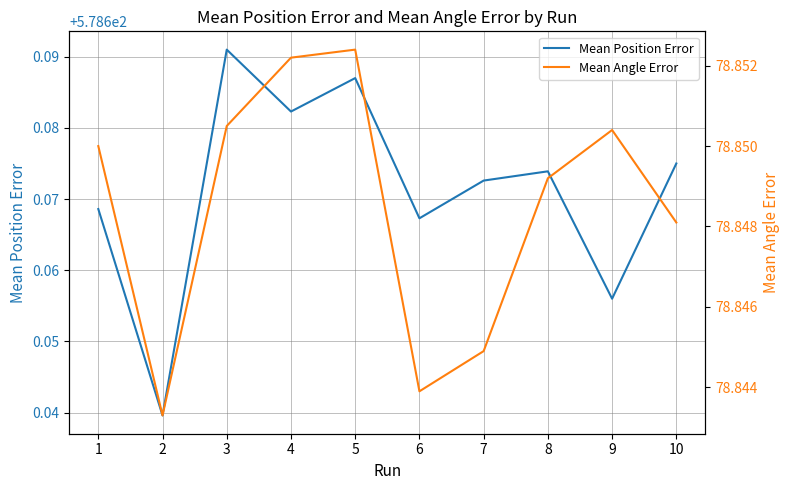

In Mean Angle Error, how many points are higher than both neighbors (excluding endpoints)?

2